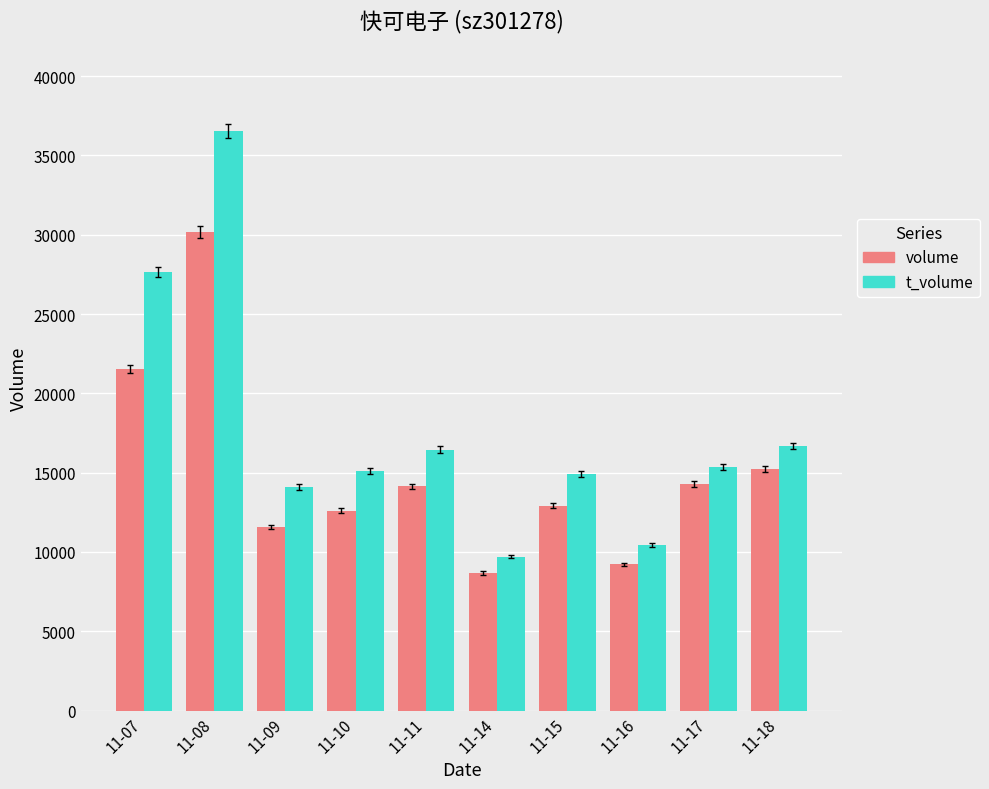

How many bars are there in total?

20